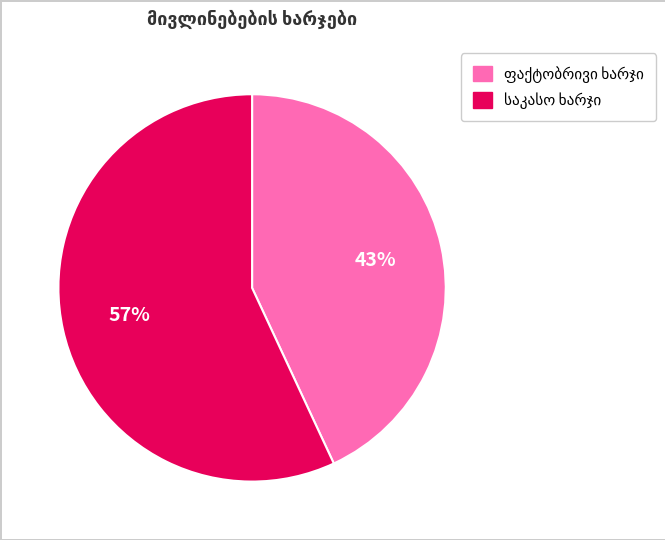

To the nearest percent, what is the difference between the largest and smallest slice percentages?

14%